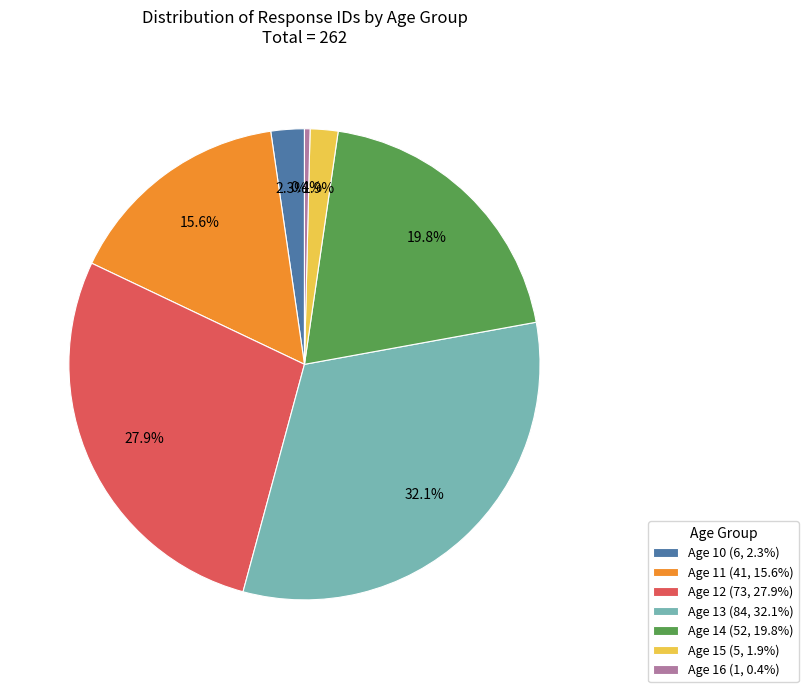

Combined, do Age 10 (6, 2.3%) and Age 15 (5, 1.9%) account for over 50%?

No